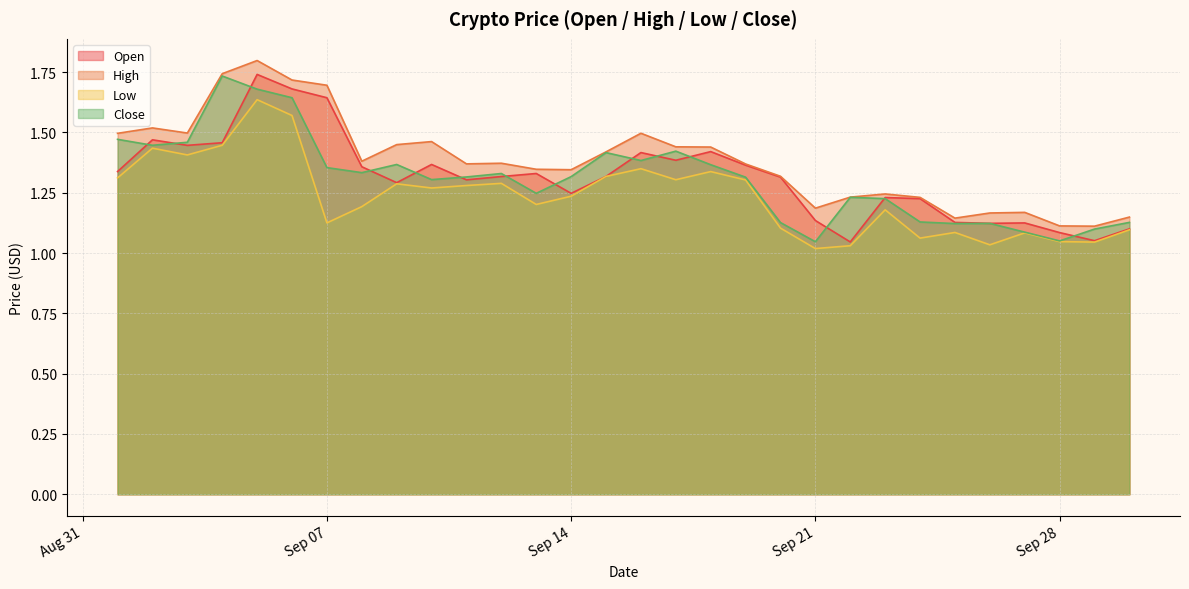

Does the chart have visible grid lines?

Yes